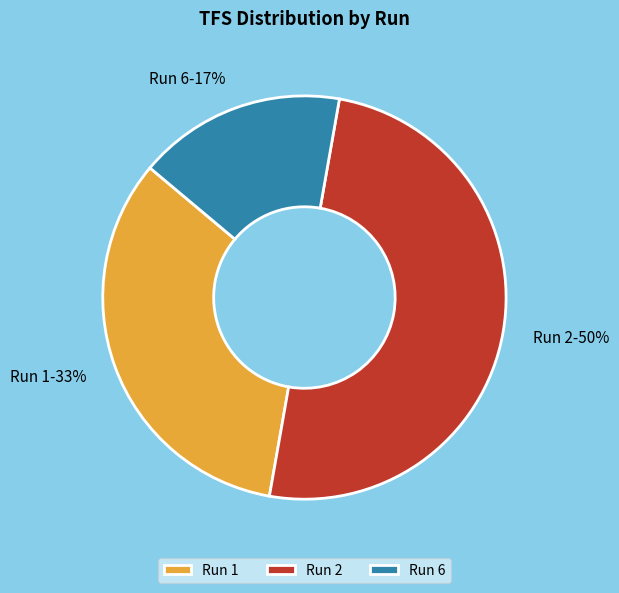

To the nearest percent, what percentage of the pie is Run 6?

17%